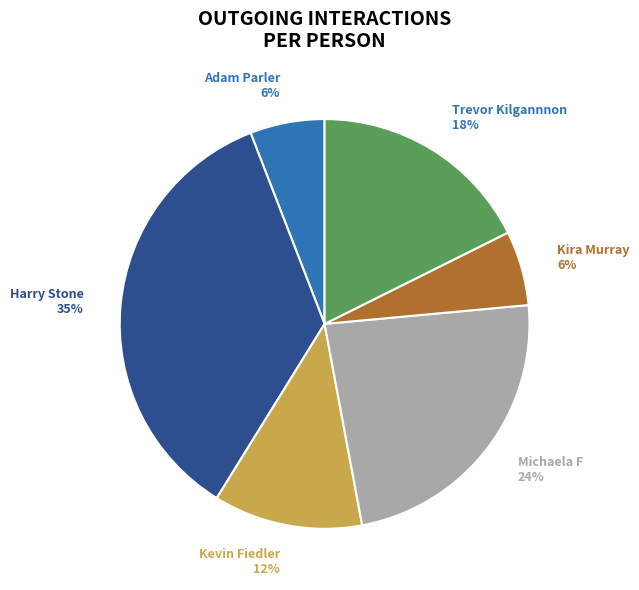

Do Michaela F 24% and Kira Murray 6% together represent more than half of the pie?

No